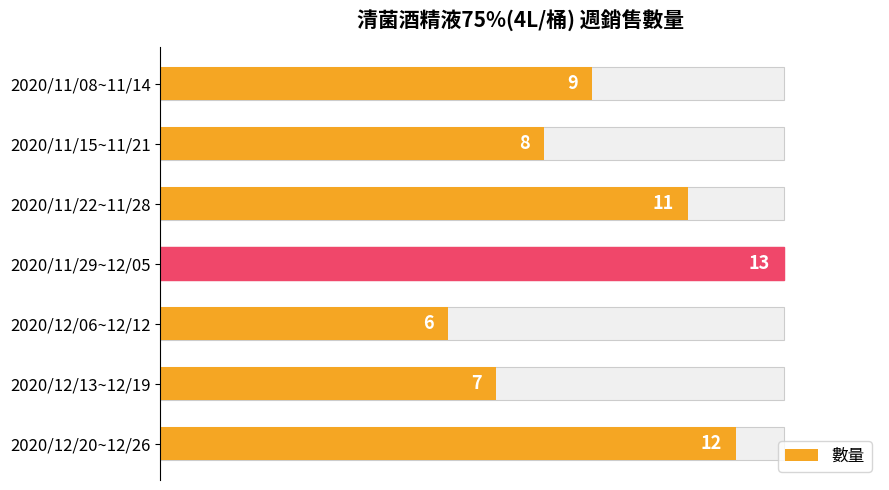

Are the bars grouped side by side (vs. stacked)?

No